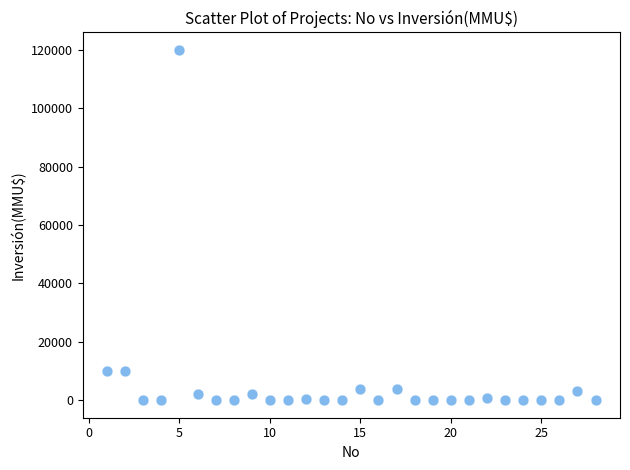

What is the range of Y values (max minus min)?

120000